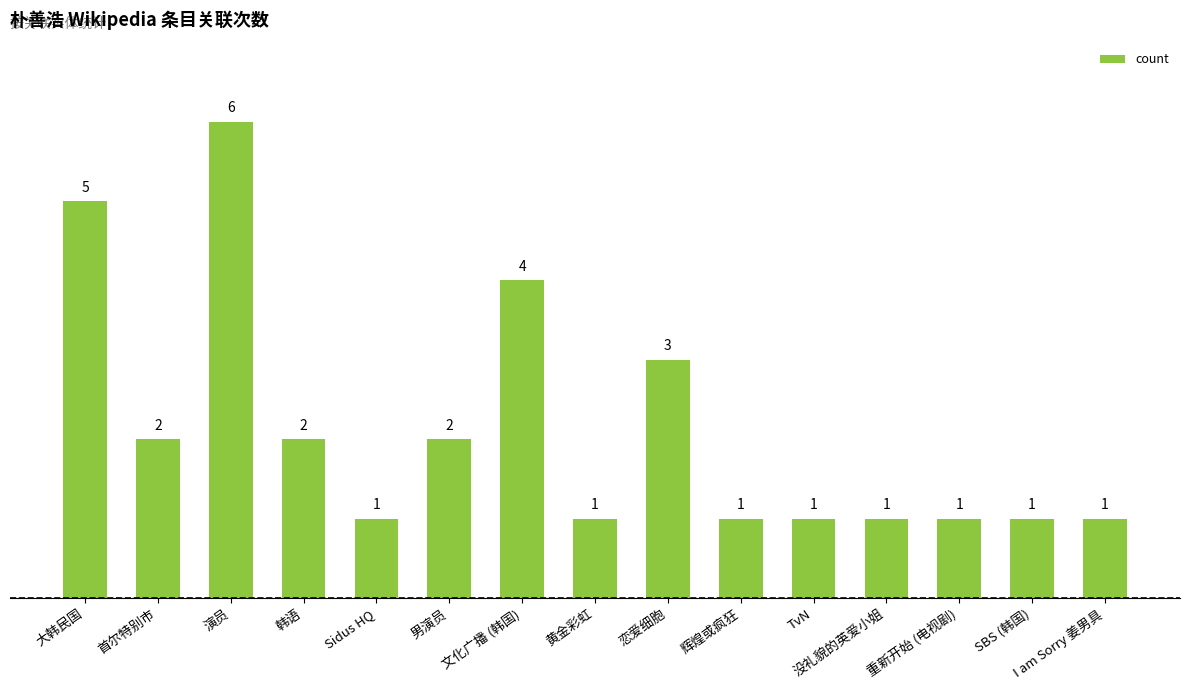

The chart shows a value of 1 at 韩语. True or false?

False